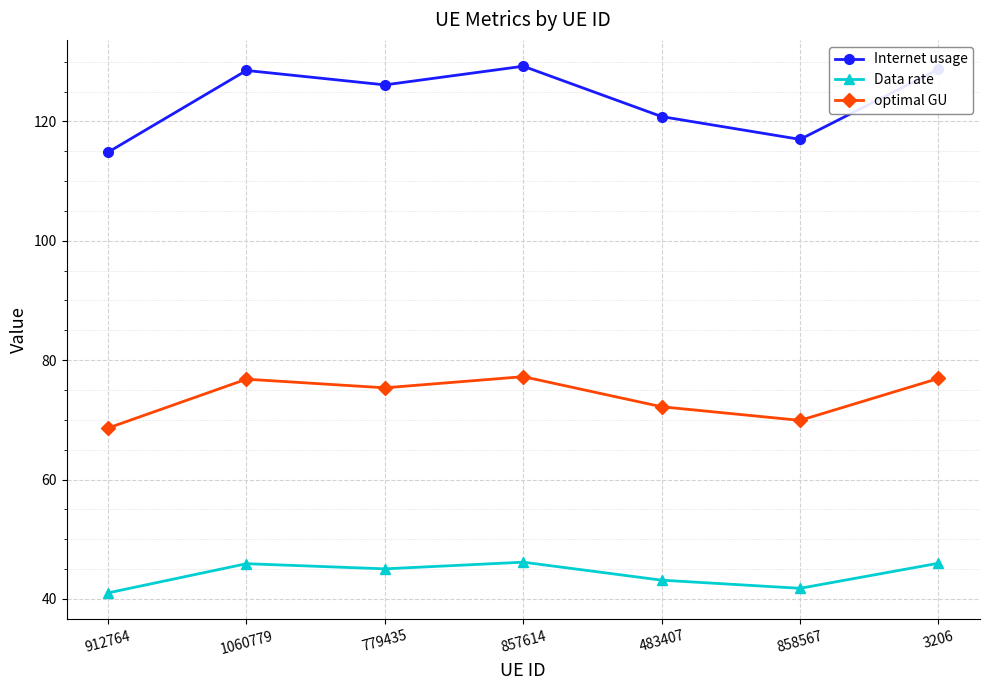

What is the difference between the maximum and minimum values in the optimal GU series?

8.6